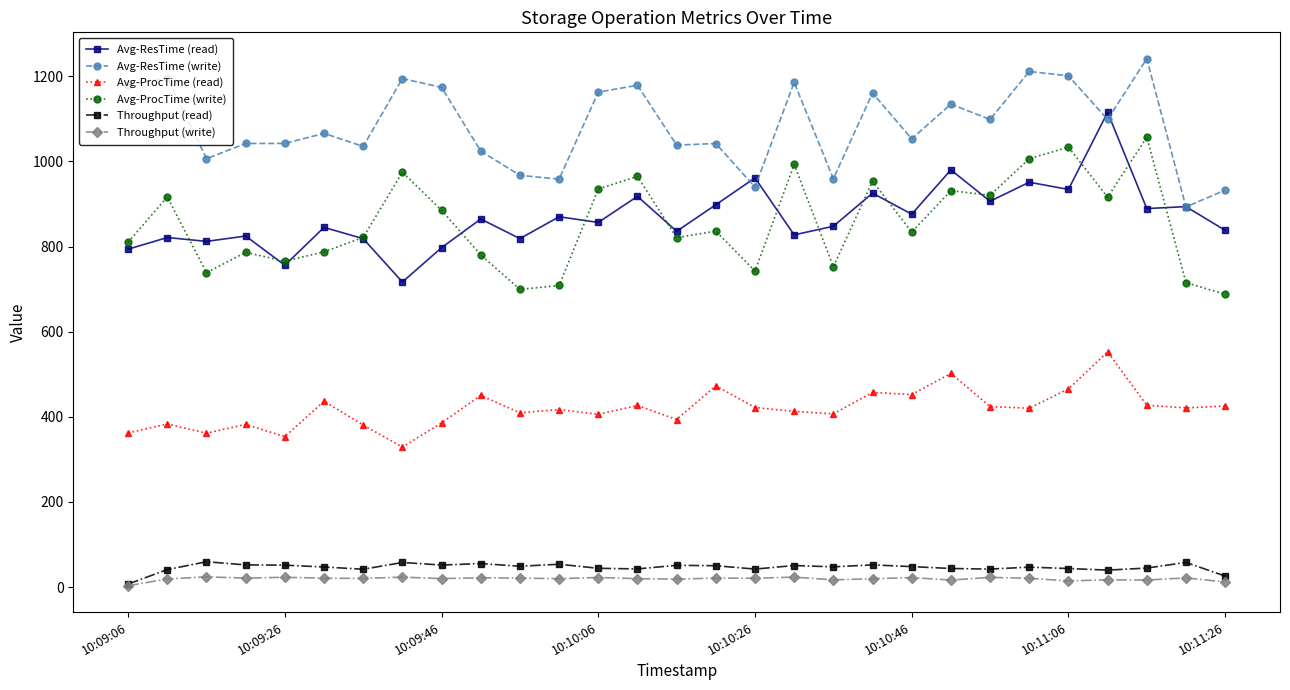

What is the minimum value shown in the chart?

3.0